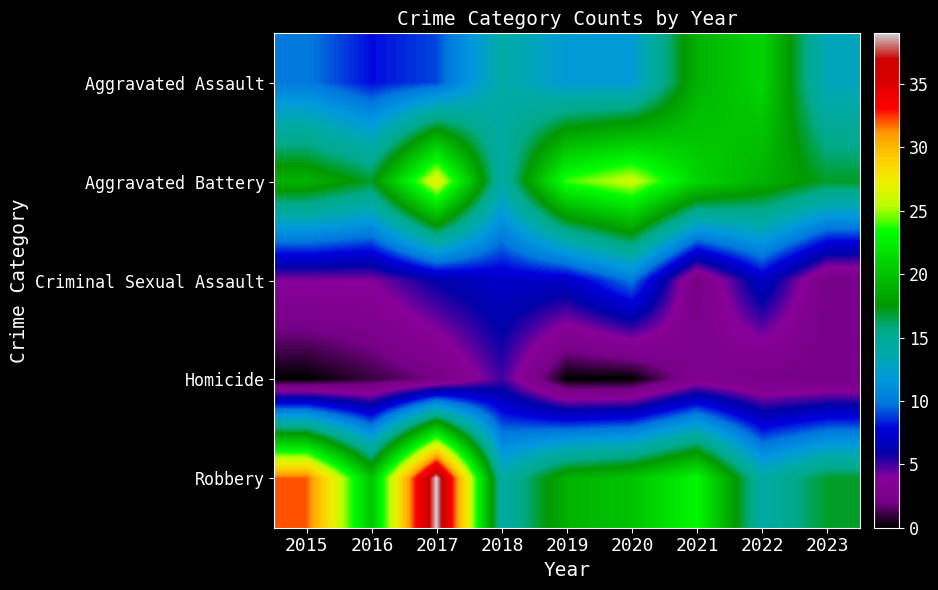

What is the spread (max minus min) of values at 2021?

21